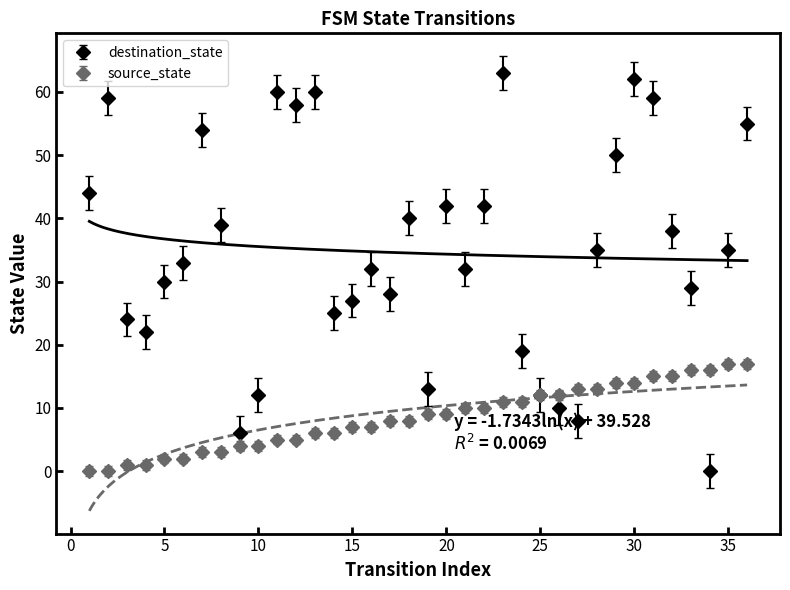

How many categories are shown in the chart?

36